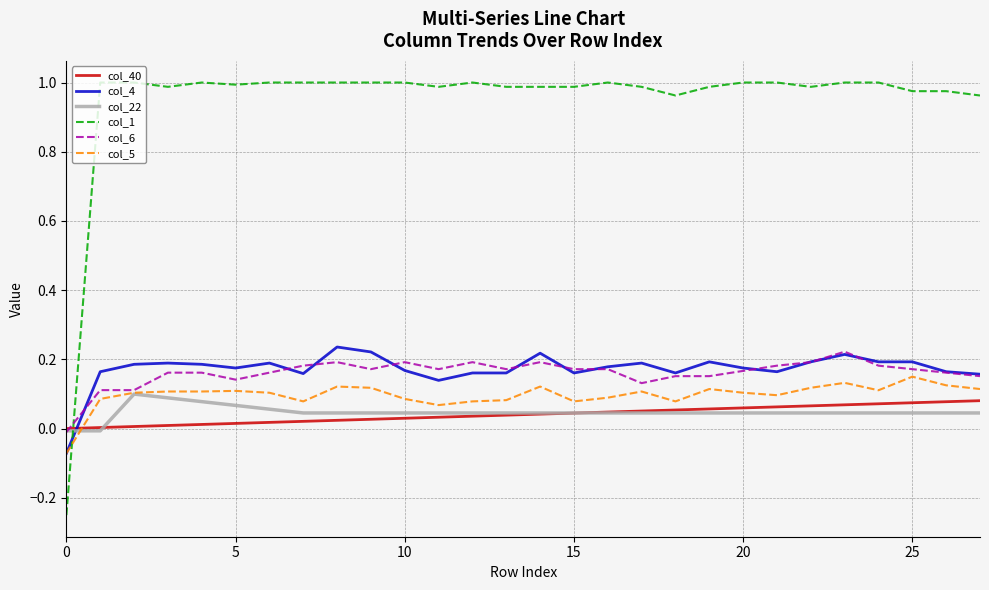

Which series ends up on top after the final intersection of col_5 and col_40?

col_5